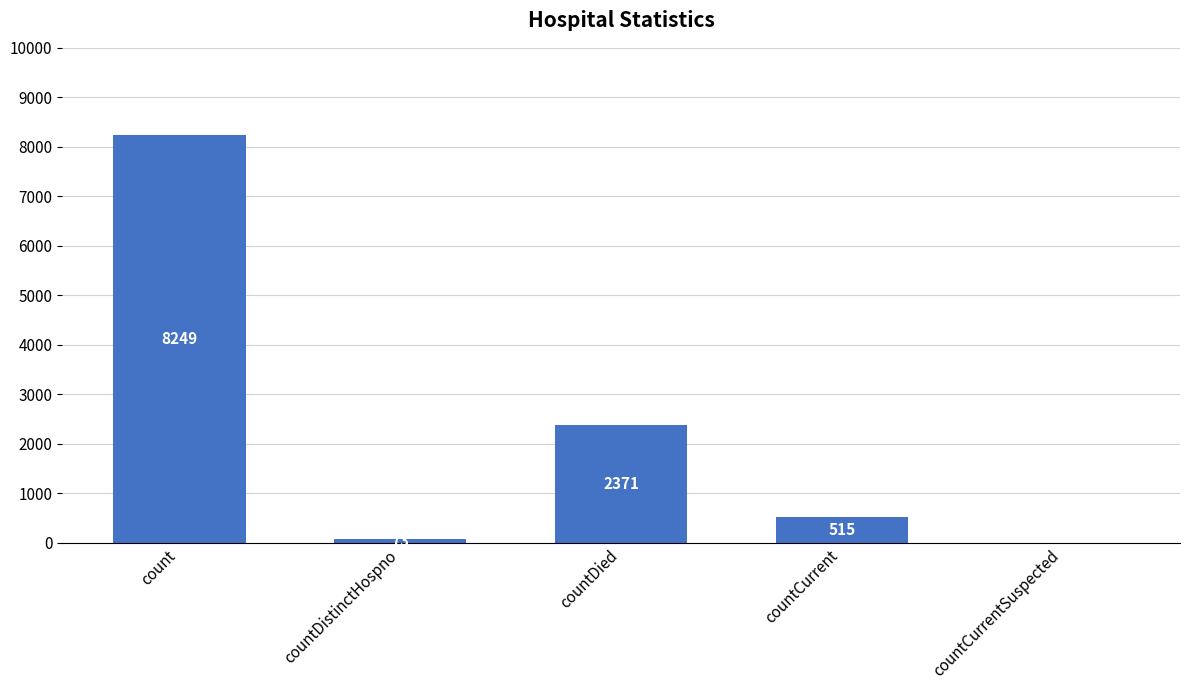

At which label does the data first exceed 515?

count